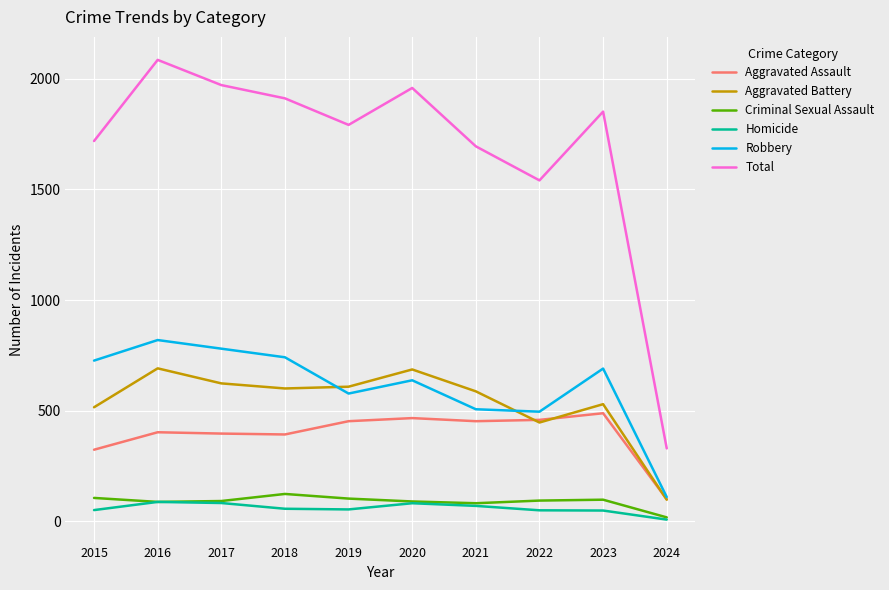

Rank the series at 2018 from lowest to highest value.

Homicide, Criminal Sexual Assault, Aggravated Assault, Aggravated Battery, Robbery, Total